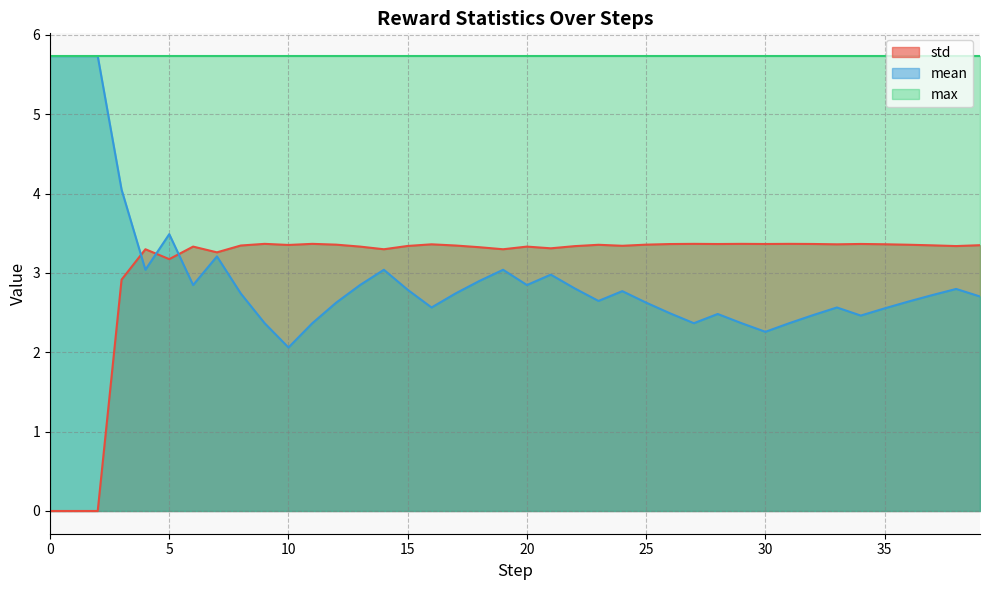

How many times do std and mean cross each other?

3